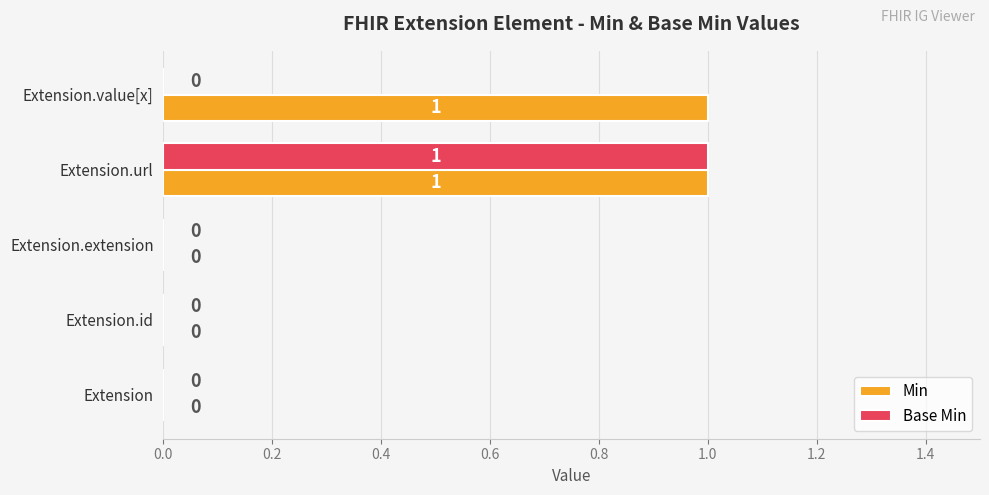

How many series are shown in this chart?

2